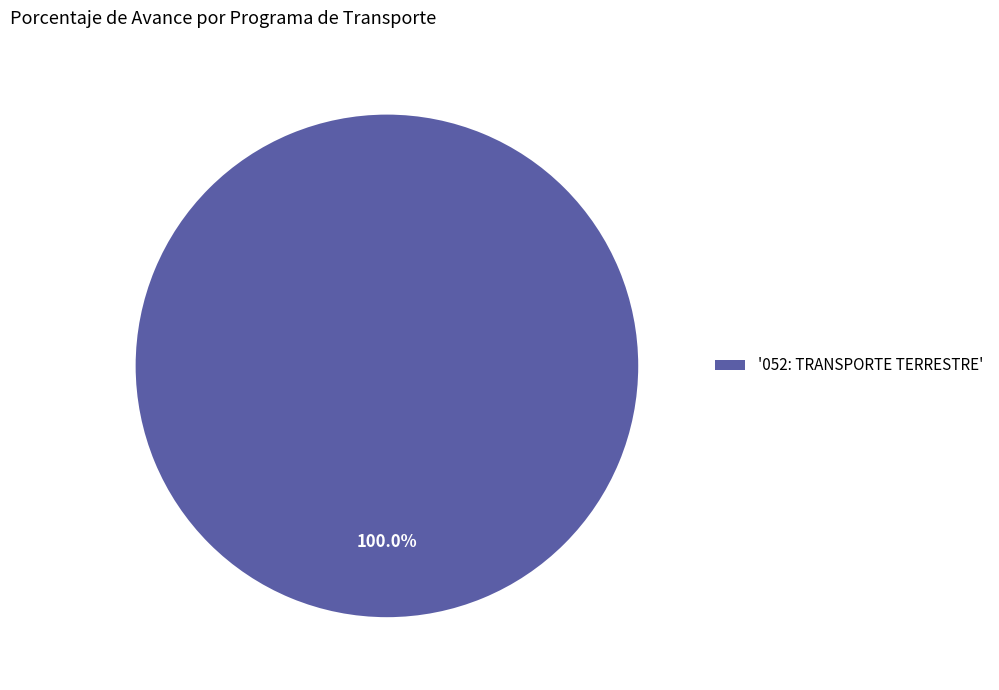

Which slice represents more than half of the pie?

'052: TRANSPORTE TERRESTRE'